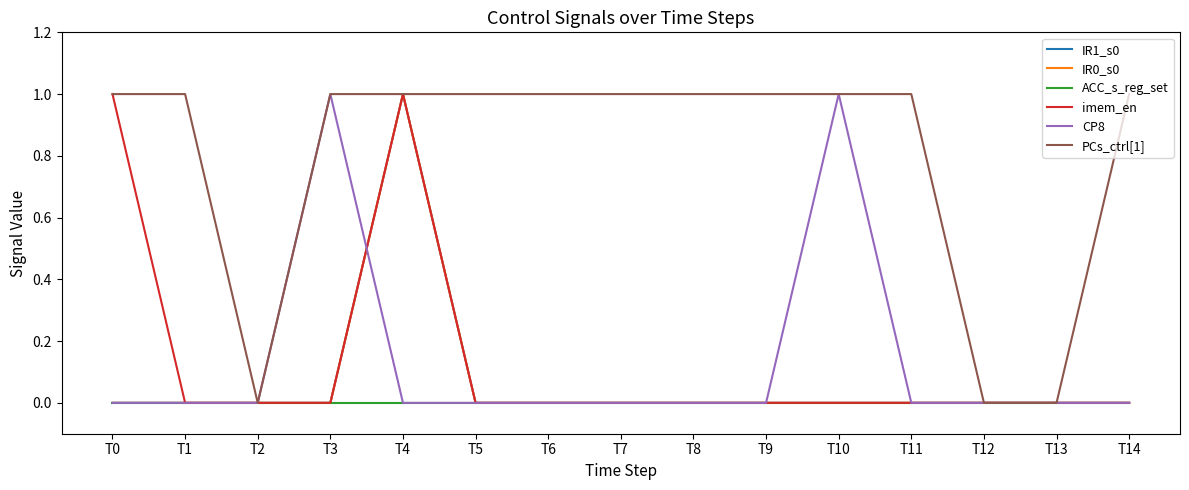

Does the chart have visible grid lines?

No